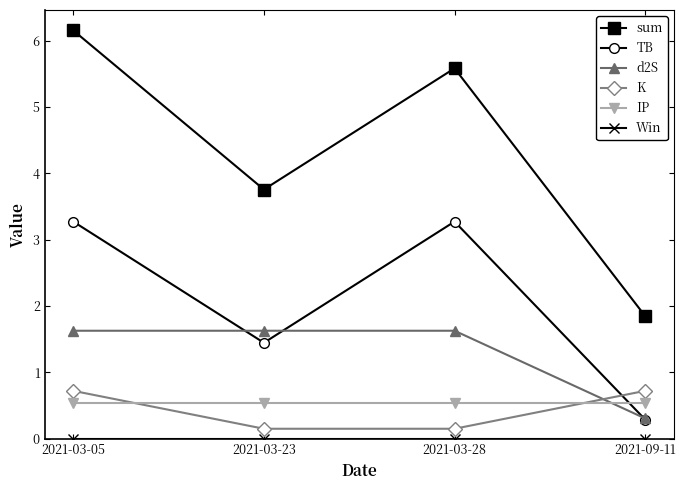

What is the difference between the highest and lowest values at 2021-03-05?

6.2